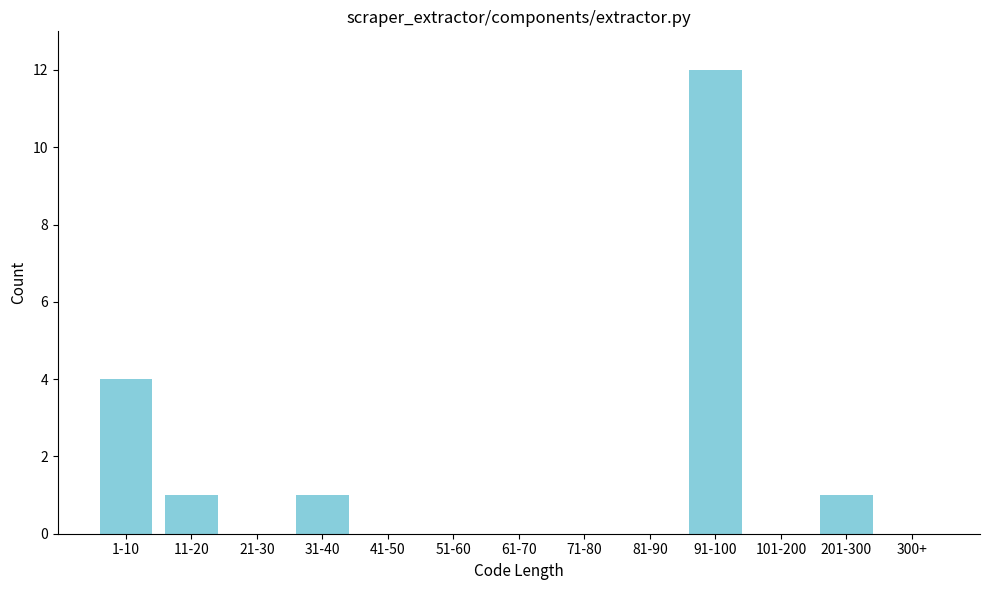

What is the sum of all values?

19